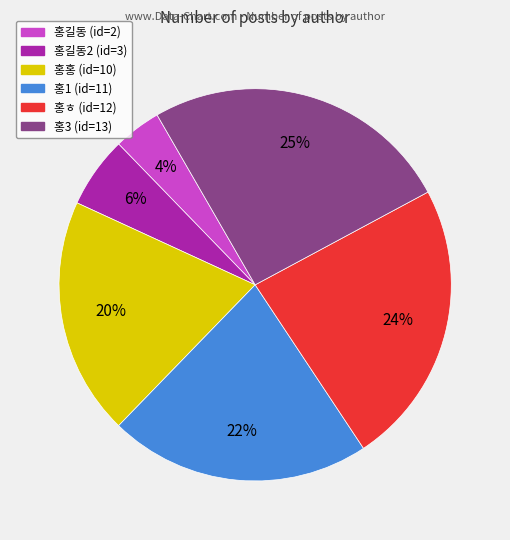

Rank the categories by value from highest to lowest.

홍3 (id=13), 홍ㅎ (id=12), 홍1 (id=11), 홍홍 (id=10), 홍길동2 (id=3), 홍길동 (id=2)